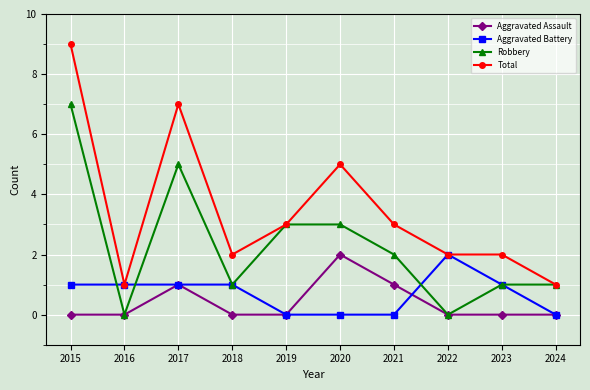

What is the maximum value shown in the chart?

9